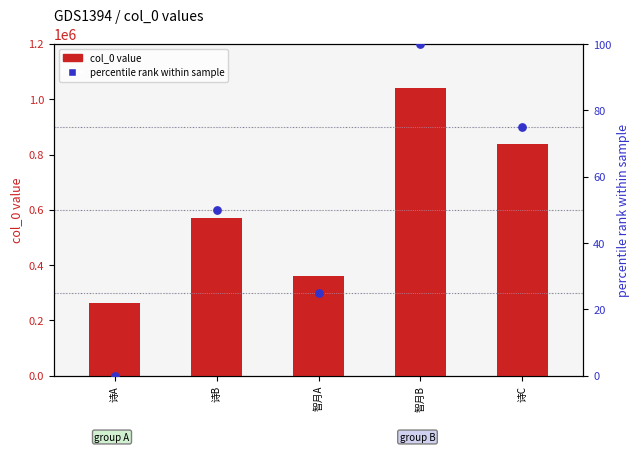

Which series contains the highest Y value?

col_0 value